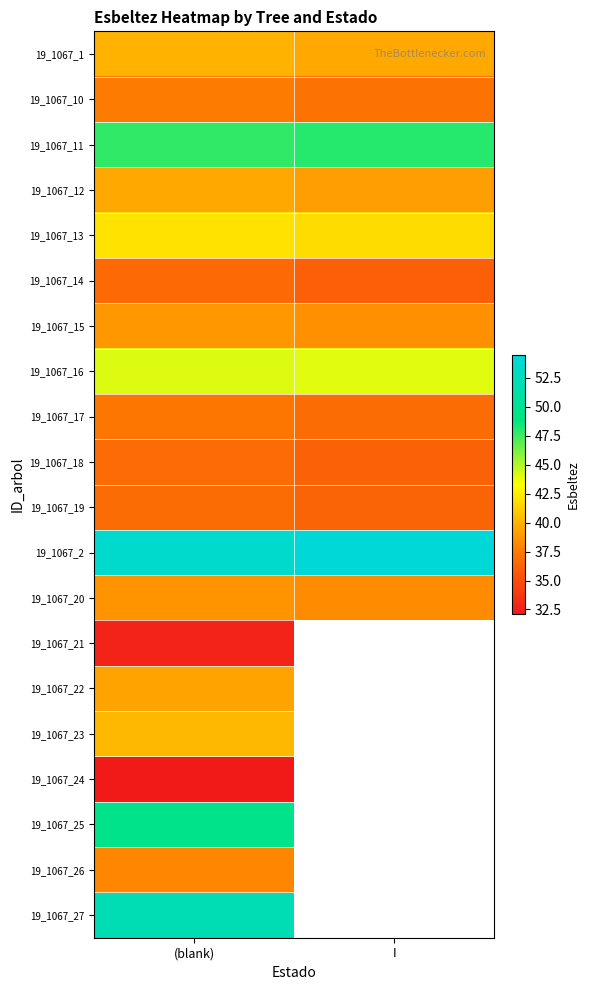

Is the value of 19_1067_27 at I greater than the value of 19_1067_18 at (blank)?

No